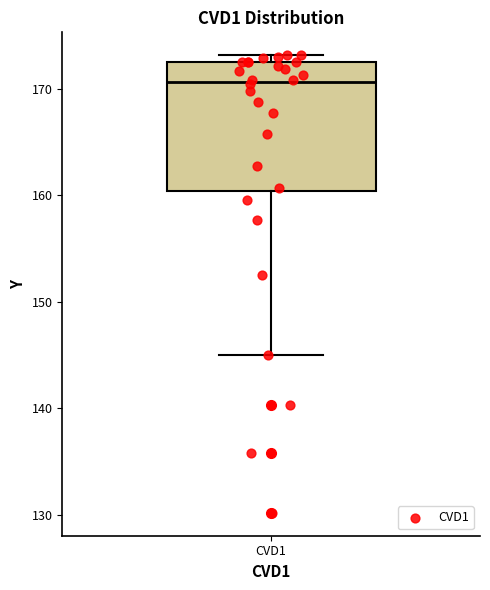

Transcribe this box plot: give where the median line is, the range the box spans, and where the two whiskers end, as read against the y-axis. The values are not printed on the chart, so give them approximately, as read against the axis.

median 171, box 160 to 172, whiskers 145 to 173